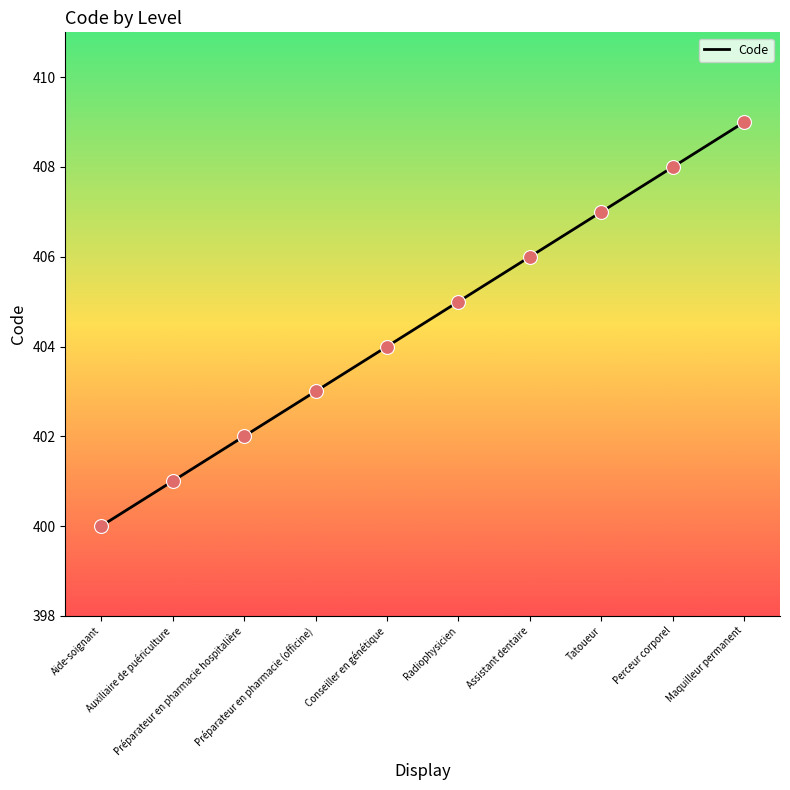

Between Perceur corporel and Aide-soignant, which is larger?

Perceur corporel